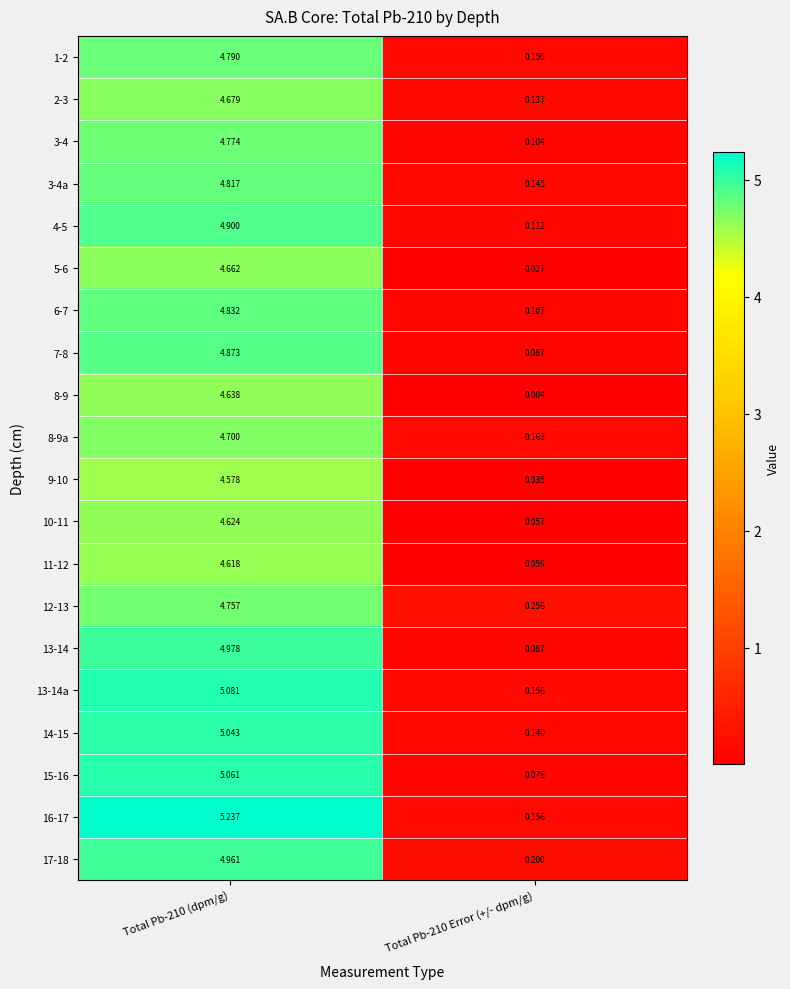

Is the value of 7-8 at Total Pb-210 Error (+/- dpm/g) greater than the value of 17-18 at Total Pb-210 (dpm/g)?

No